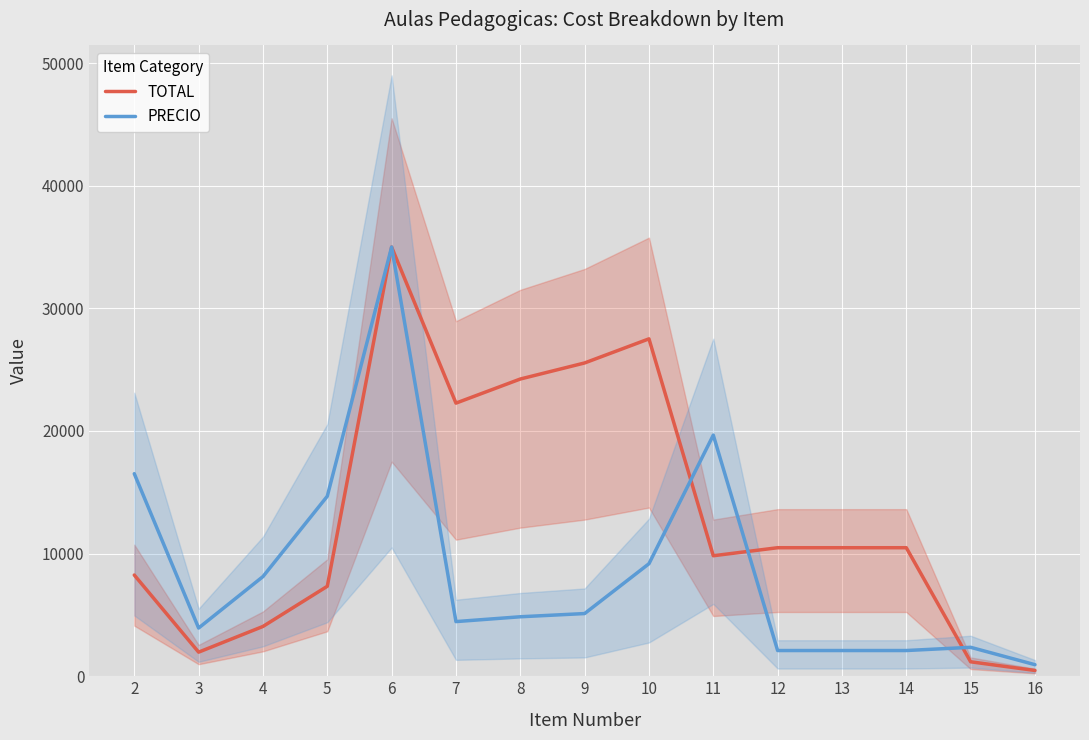

After their last crossing, which series has the higher values: PRECIO or TOTAL?

PRECIO